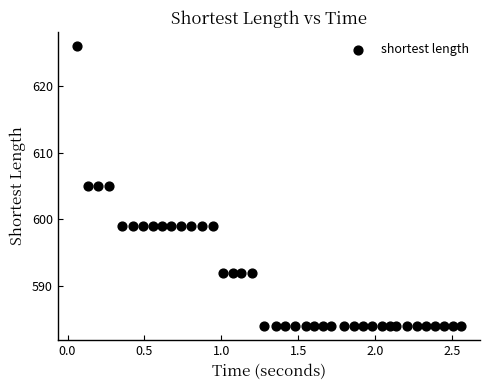

What is the range of Y values (max minus min)?

42